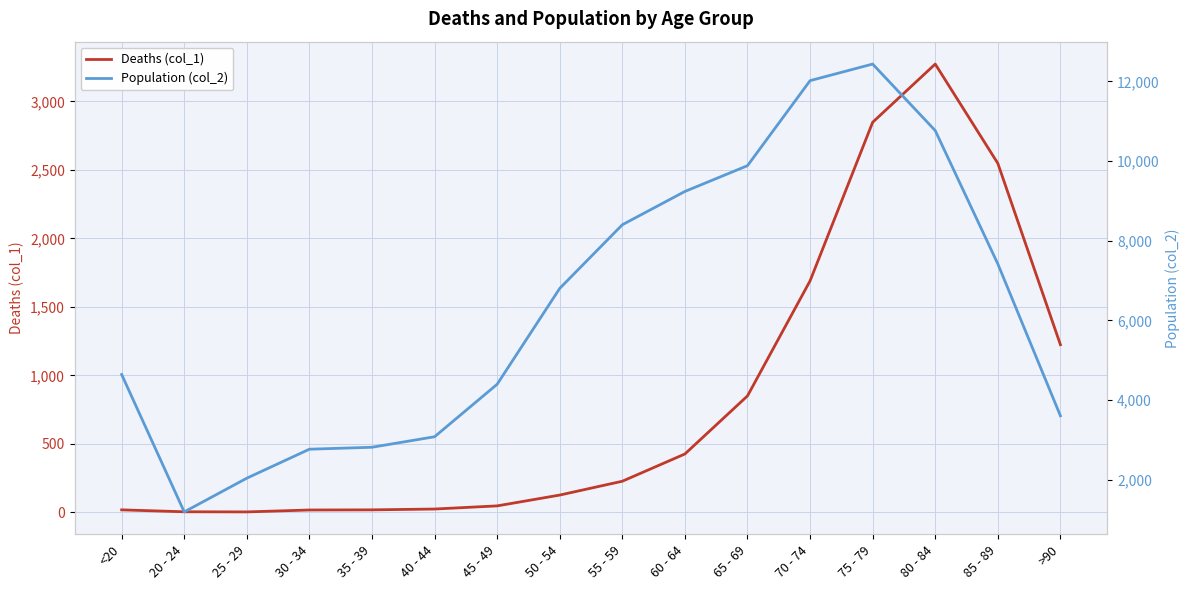

What is the approximate value of Deaths (col_1) at <20, to the nearest 10?

20